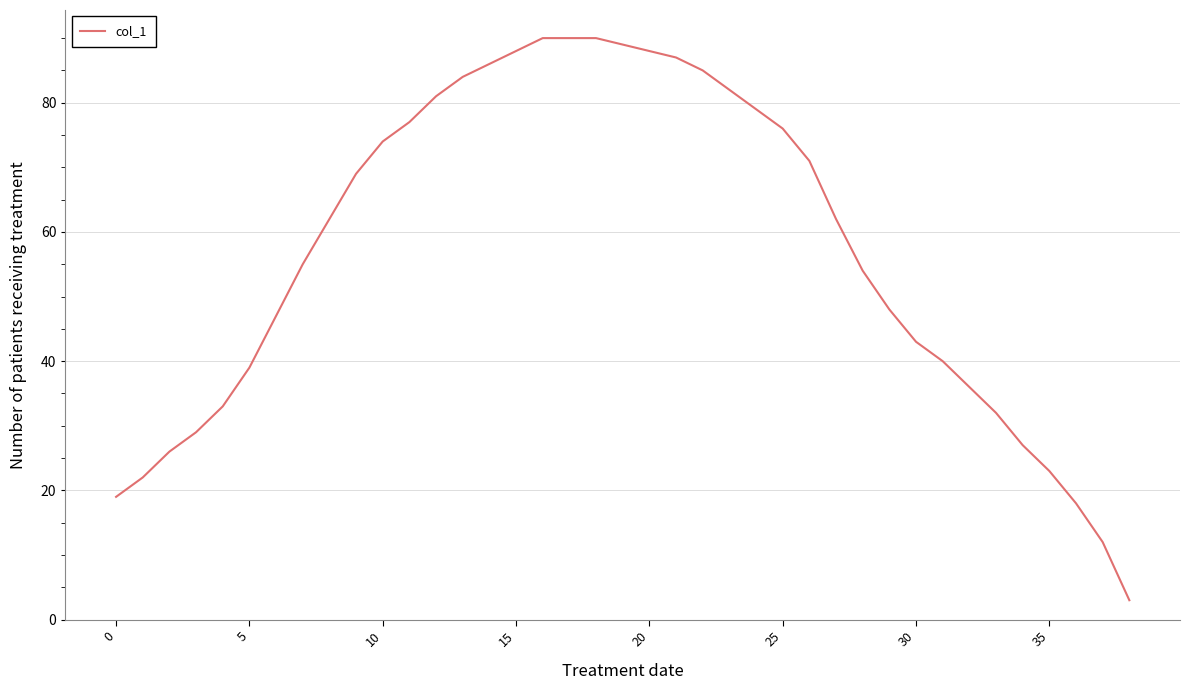

What is the maximum value shown in the chart?

90